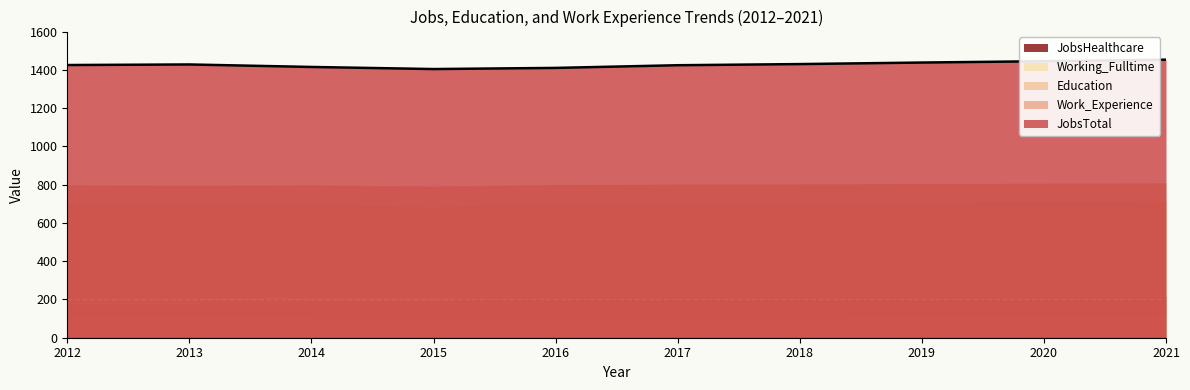

How many distinct data groups are displayed?

5